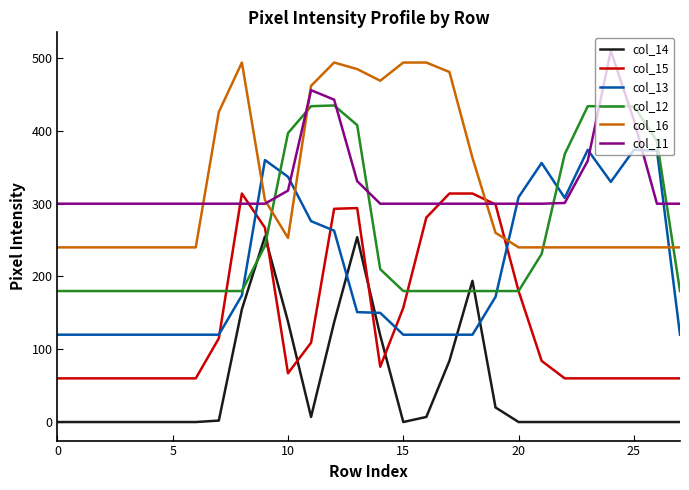

Which series ends up on top after the final intersection of col_14 and col_12?

col_12